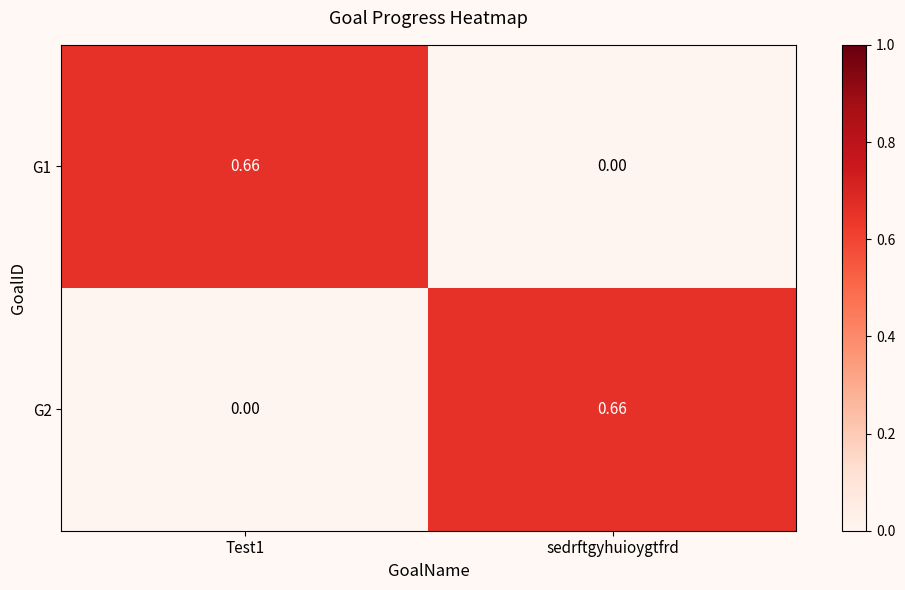

Which has a higher value, Test1 or sedrftgyhuioygtfrd?

Test1